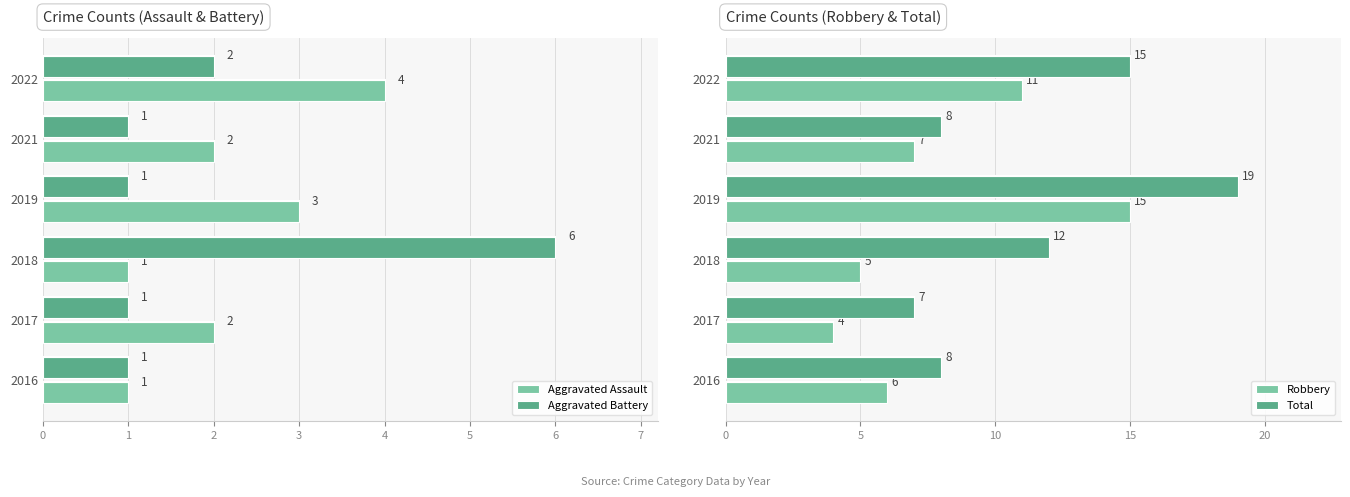

Reading left to right, list all the values displayed in this chart.

Aggravated Assault: 1	2	1	3	2	4
Aggravated Battery: 1	1	6	1	1	2
Robbery: 6	4	5	15	7	11
Total: 8	7	12	19	8	15